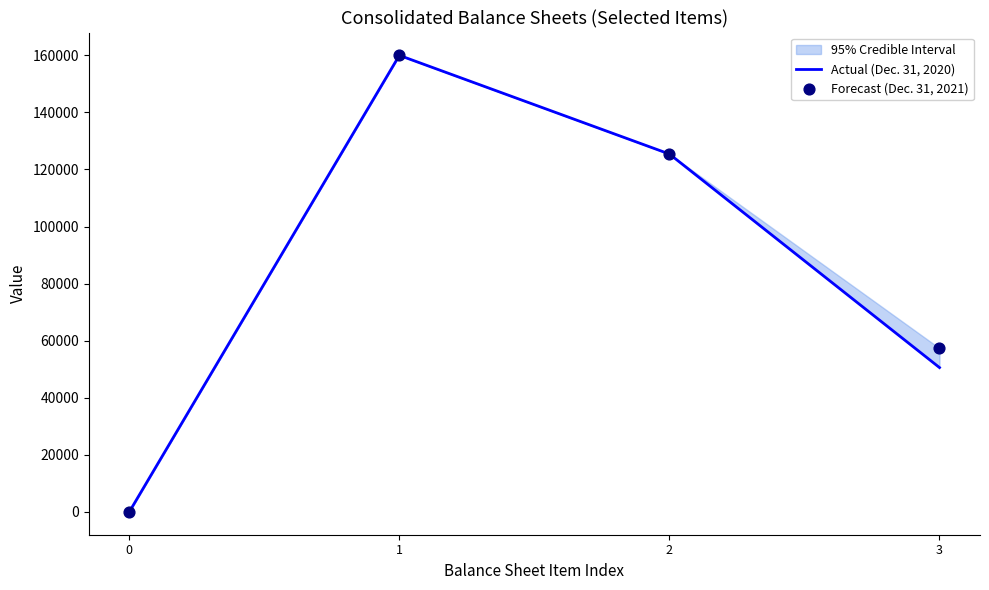

At how many categories does at least one series exceed 60742?

2